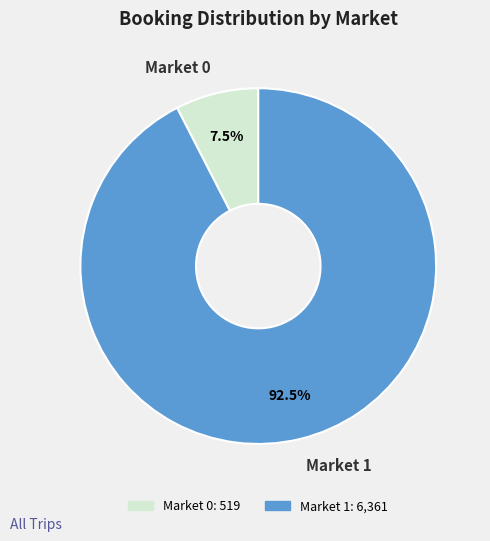

Is there a majority slice in this chart?

Yes